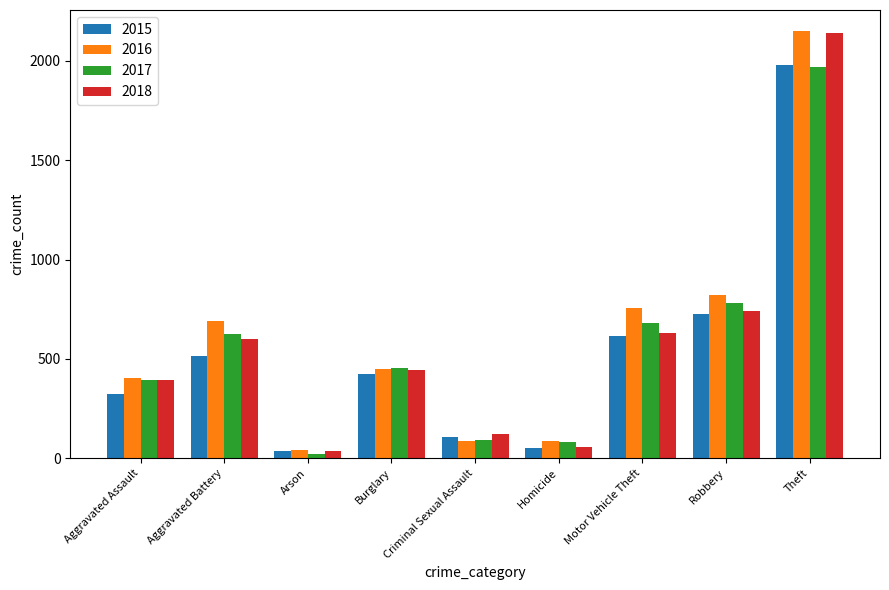

The 2017 series shows 769 at Burglary. True or false?

False